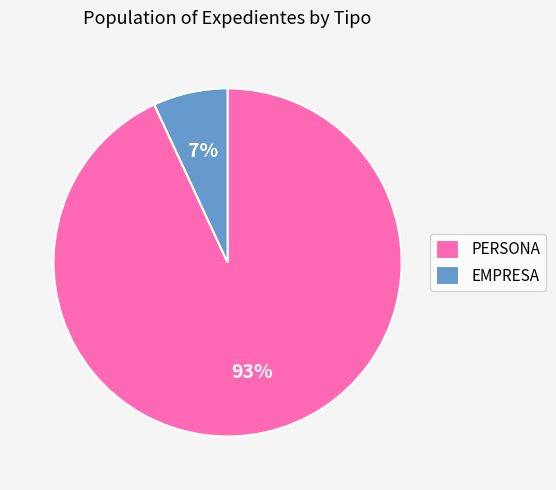

To the nearest percent, what is the average slice percentage?

50%